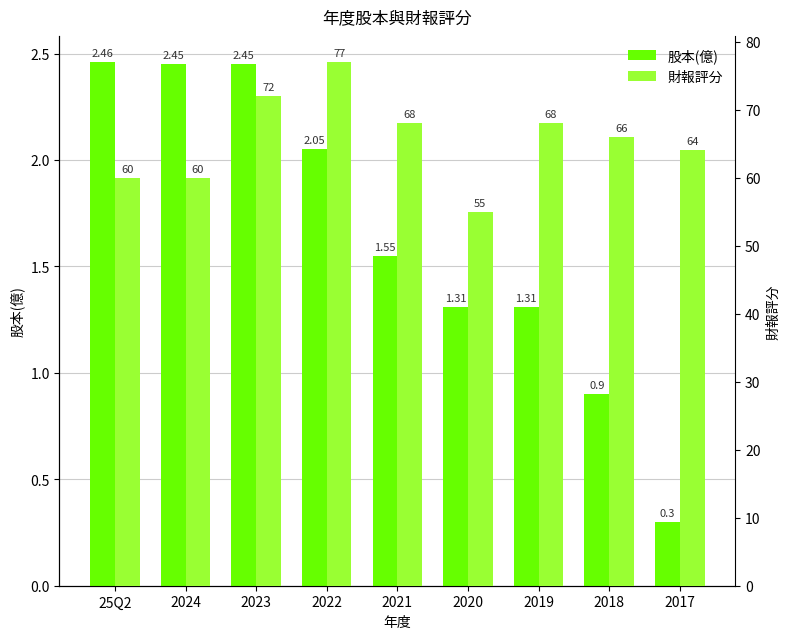

What position from the left is 2019?

7